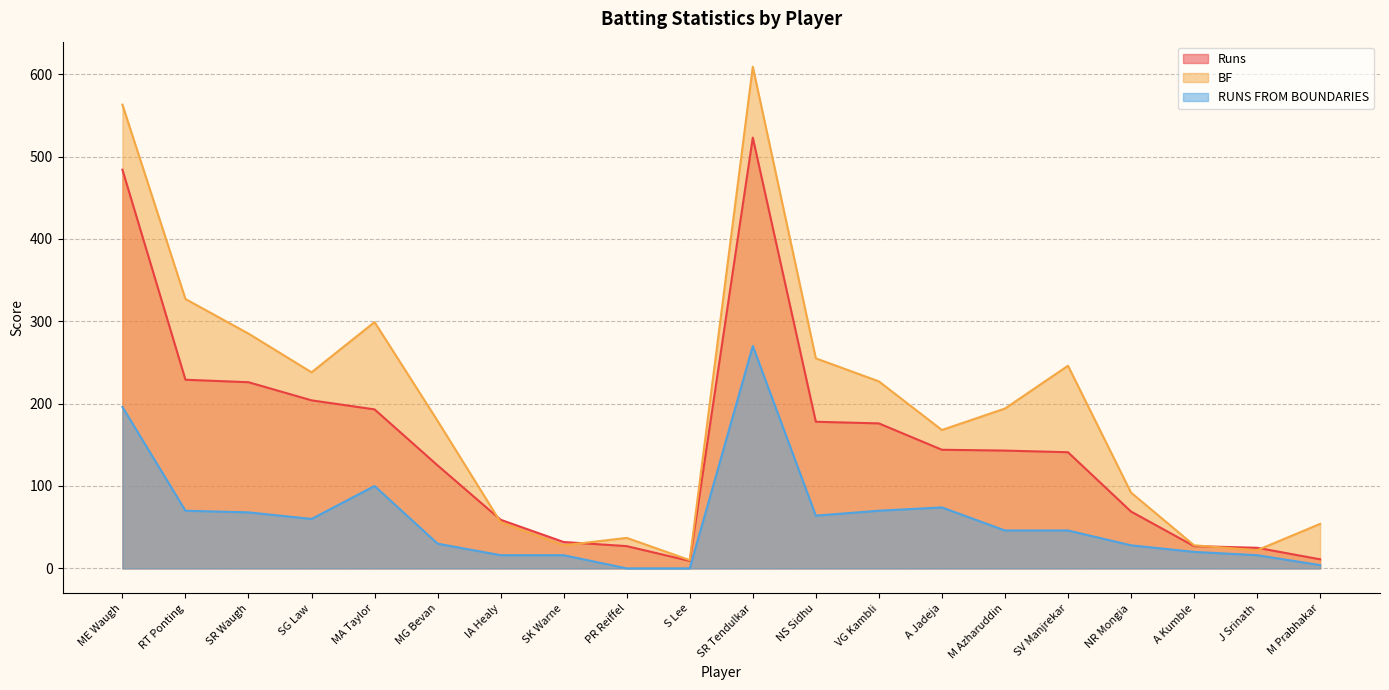

Count the number of categories in the chart.

20